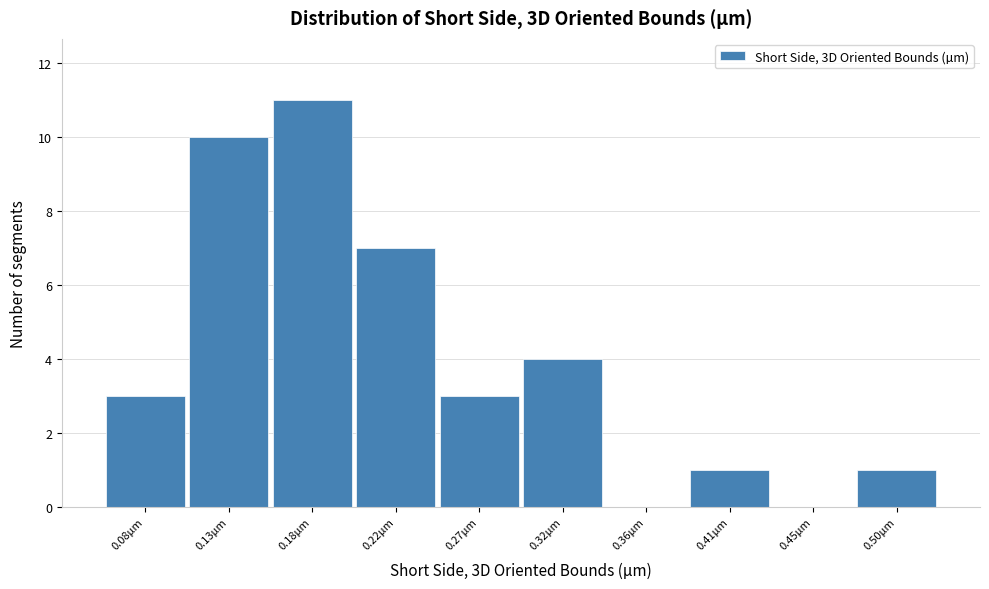

Reading left to right, list all the values displayed in this chart.

0.08µm=3	0.13µm=10	0.18µm=11	0.22µm=7	0.27µm=3	0.32µm=4	0.36µm=0	0.41µm=1	0.45µm=0	0.50µm=1